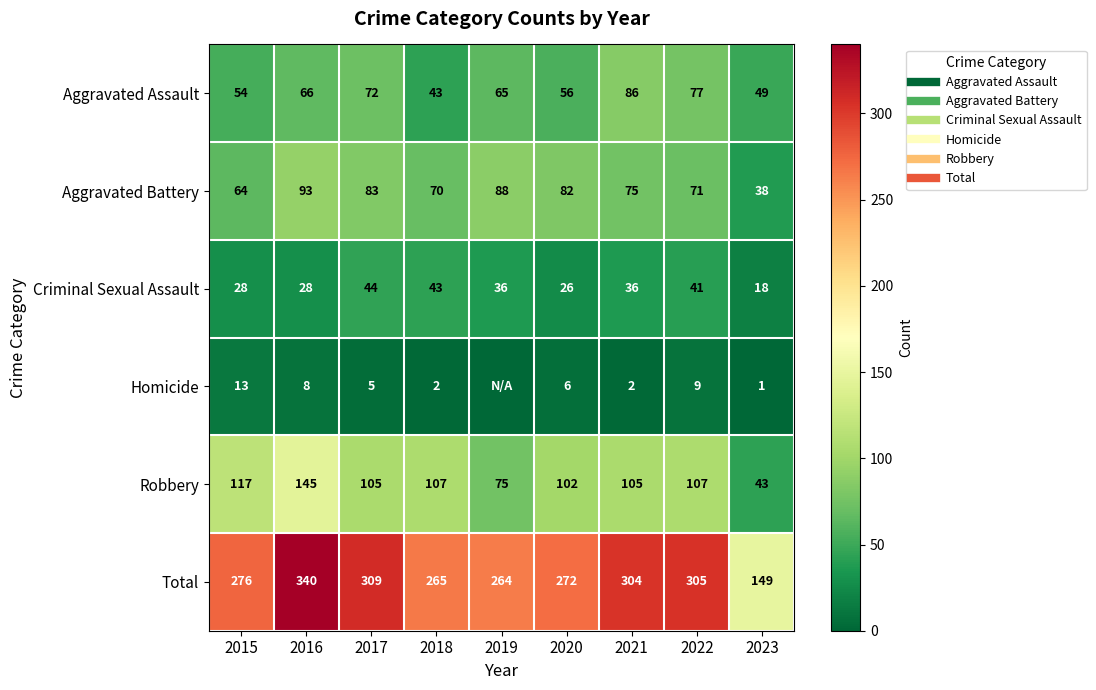

Where is Criminal Sexual Assault nearest to the value 31?

2015